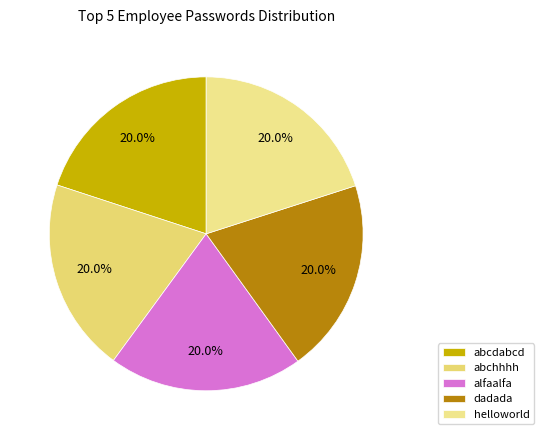

Combined, what portion of the pie is dadada and alfaalfa?

40.0%